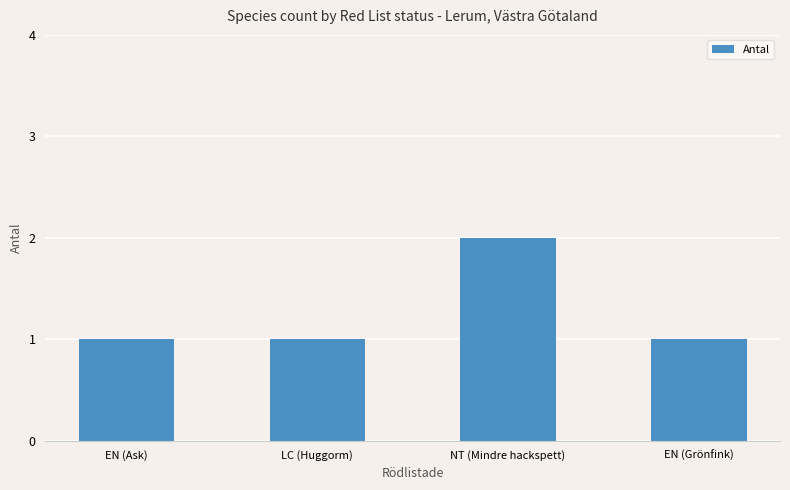

Is it true that the value at NT (Mindre hackspett) is 2?

True